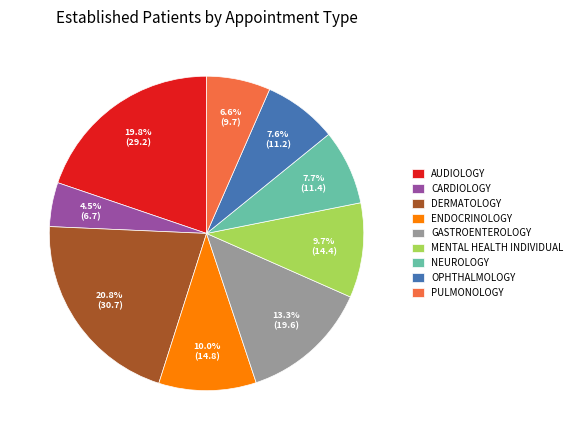

What portion of the pie excludes CARDIOLOGY?

95.5%